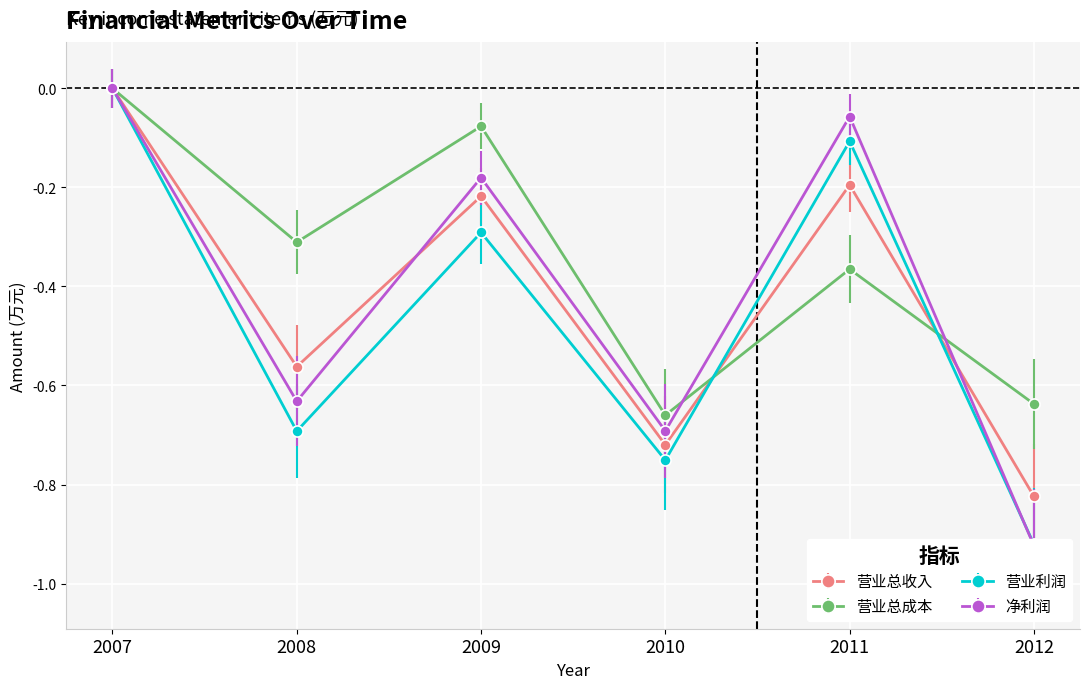

What is the average value of the 净利润 series?

-0.4